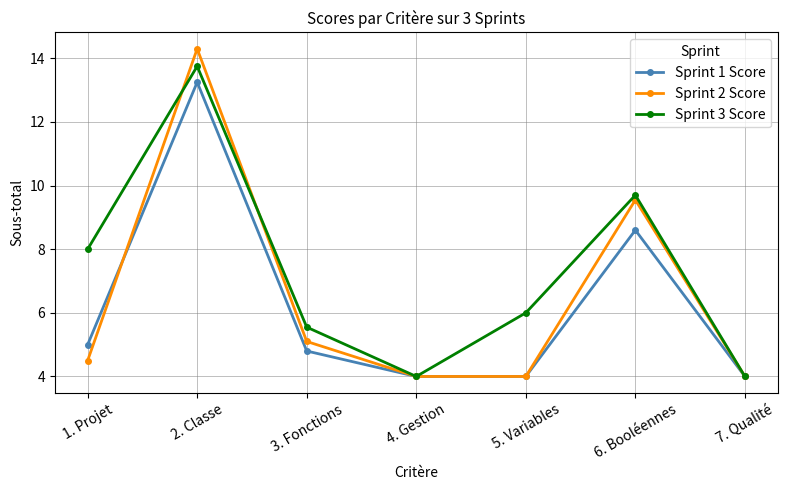

Which label corresponds to the largest value in the chart?

2. Classe